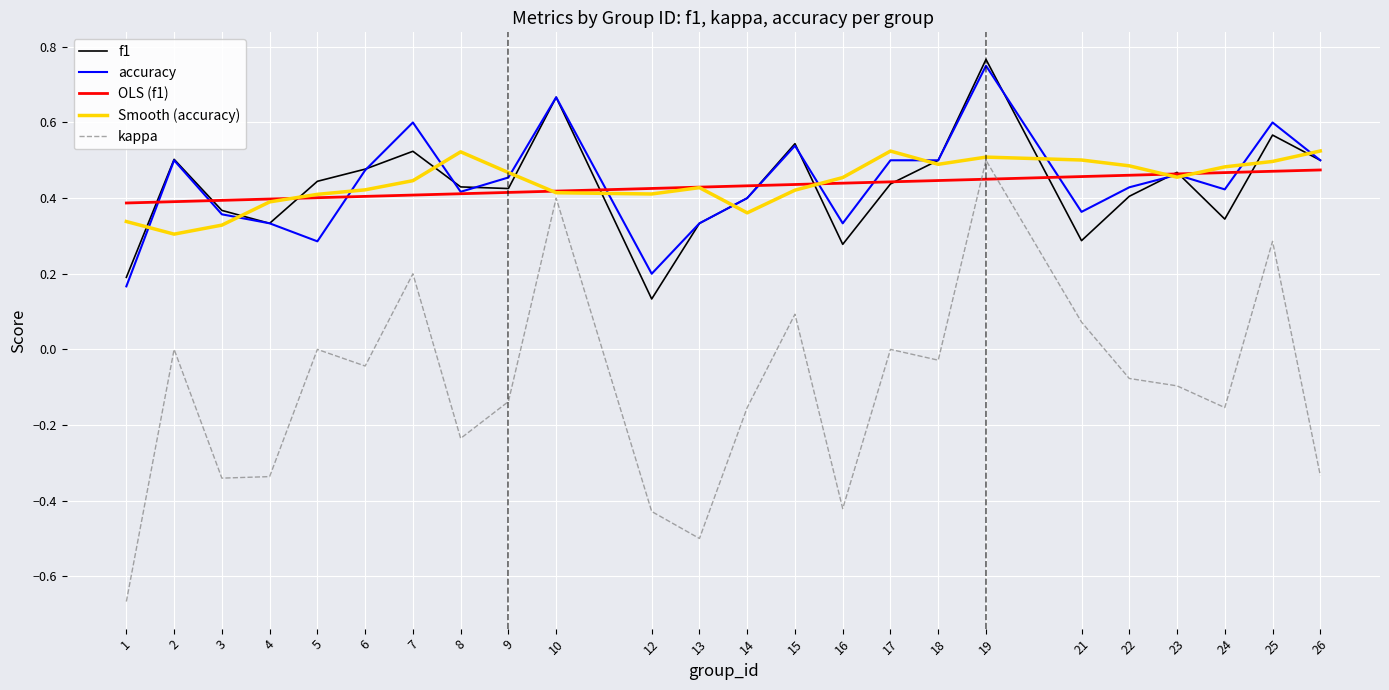

The value of Smooth (accuracy) at 23 is 0.5. True or false?

True